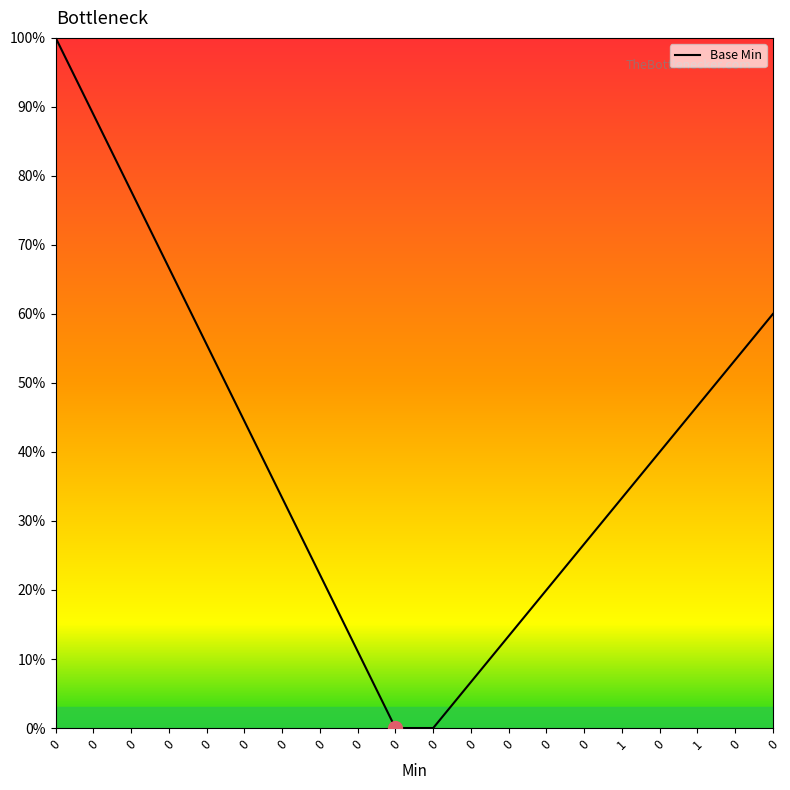

Reading right to left, extract all data points from this chart.

0=0.6	0=0.5	1=0.5	0=0.4	1=0.3	0=0.3	0=0.2	0=0.1	0=0.1	0=0.0	0=0.0	0=0.1	0=0.2	0=0.3	0=0.4	0=0.6	0=0.7	0=0.8	0=0.9	0=1.0